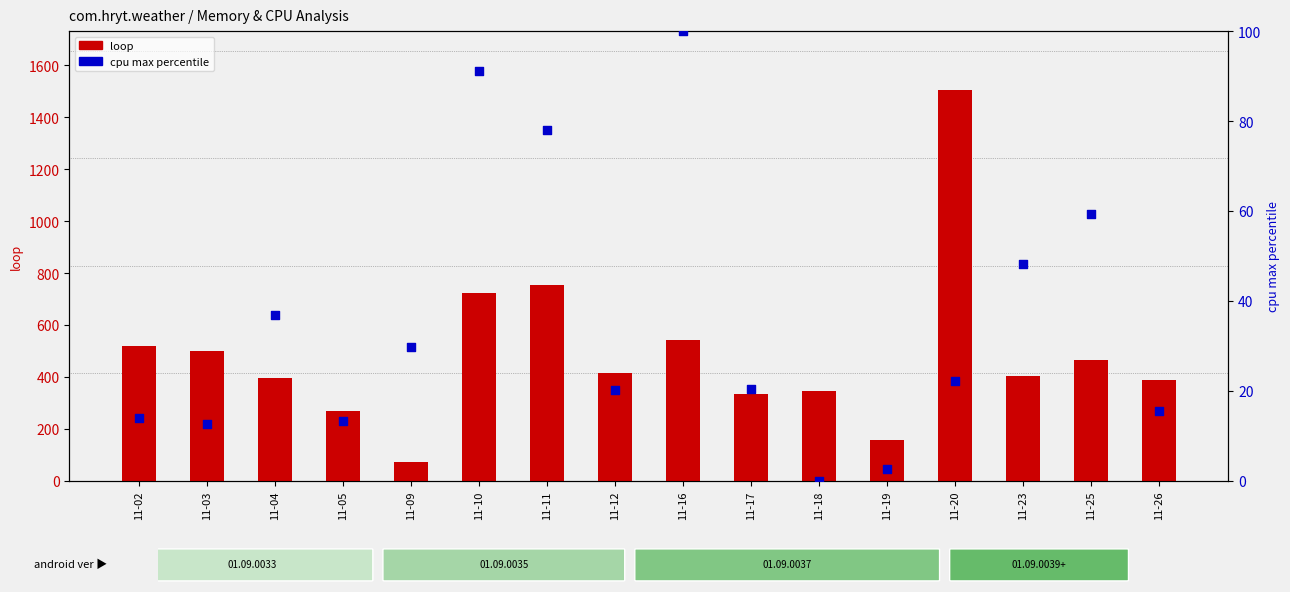

Which series has the largest Y range (max minus min)?

loop